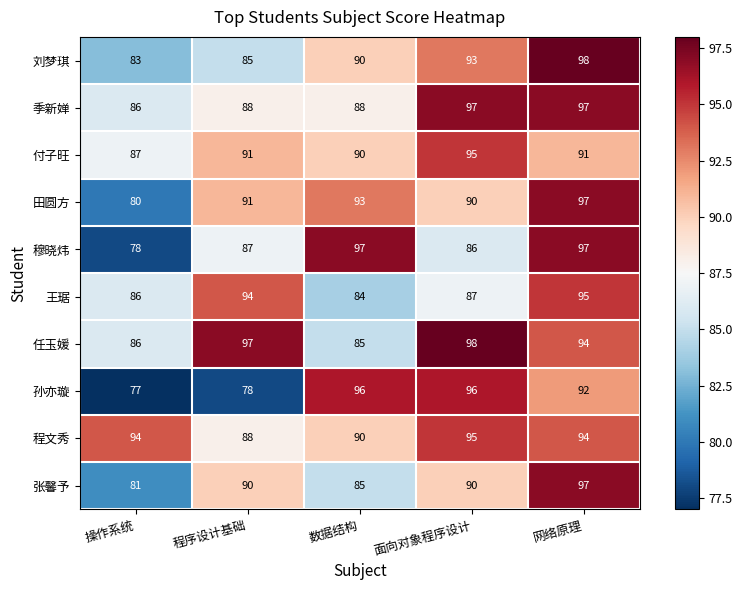

Rank the categories by 田圆方 value from highest to lowest.

网络原理, 数据结构, 程序设计基础, 面向对象程序设计, 操作系统